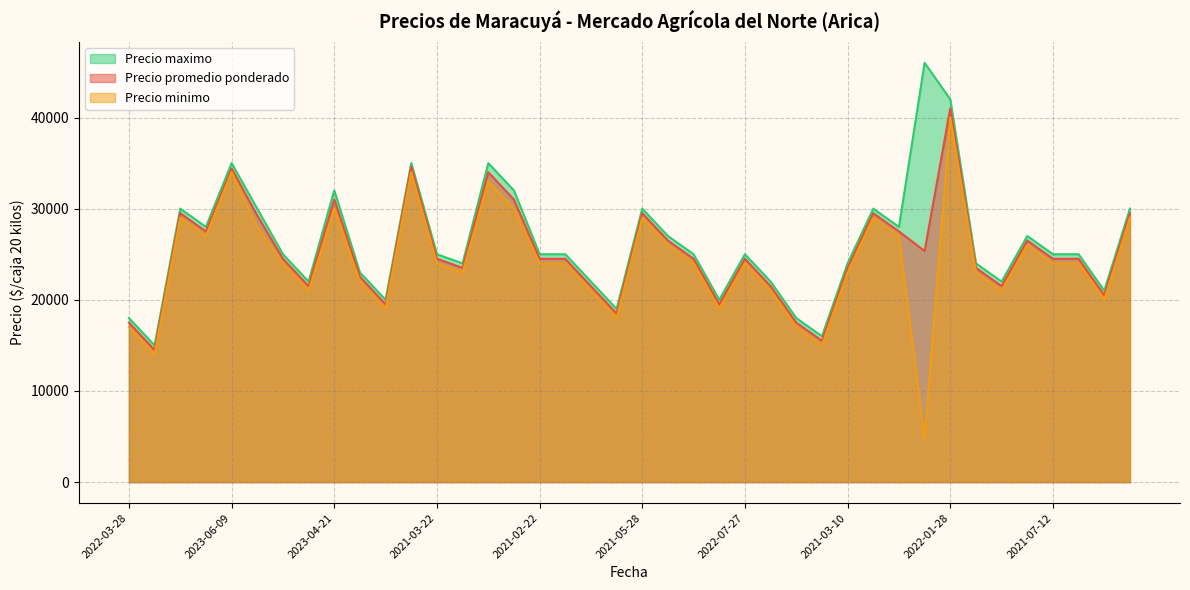

How many lines are shown in the chart?

3